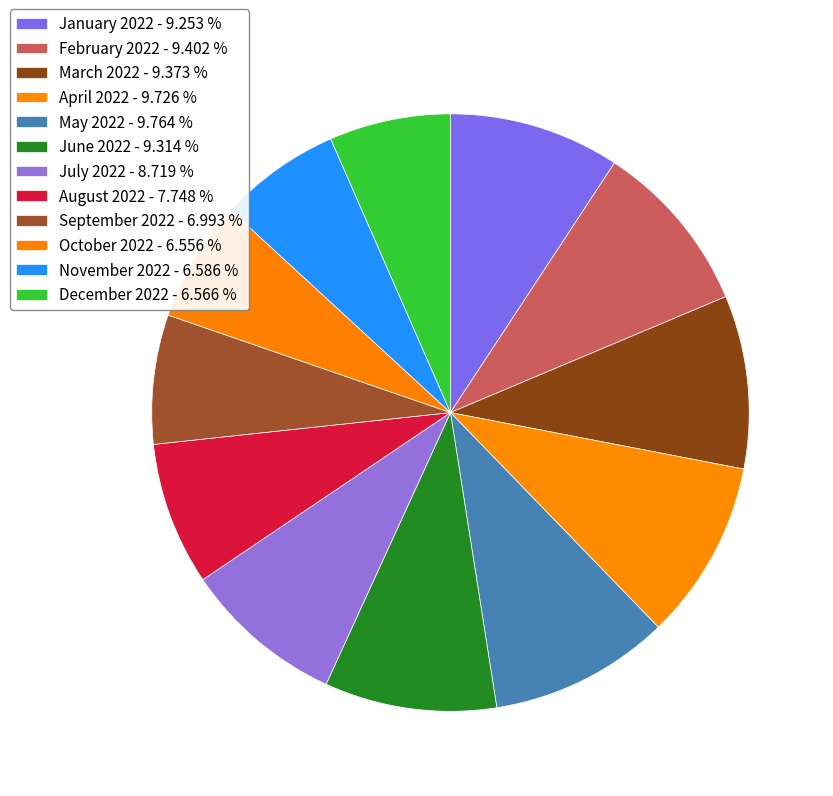

Count the number of slices in the pie.

12